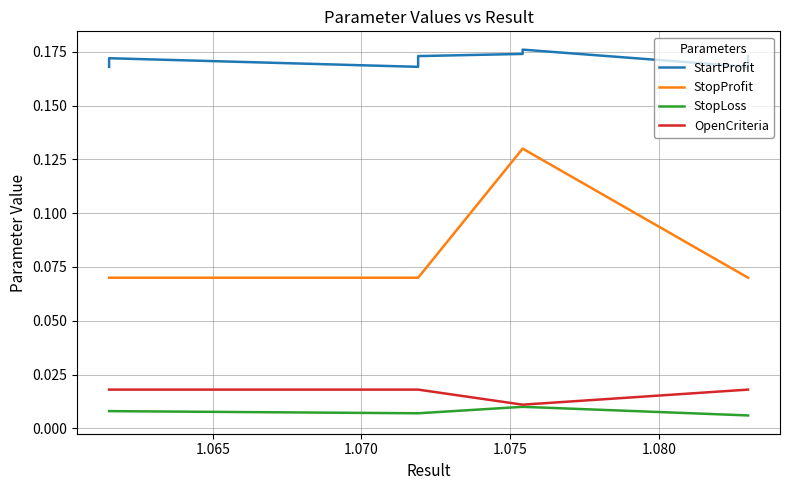

The OpenCriteria series shows 0.0 at 1.065. True or false?

True